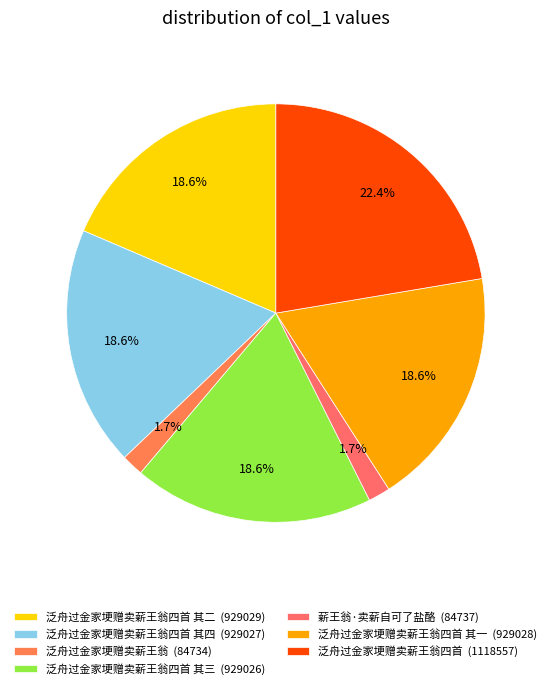

Is there any slice that represents more than half of the pie?

No